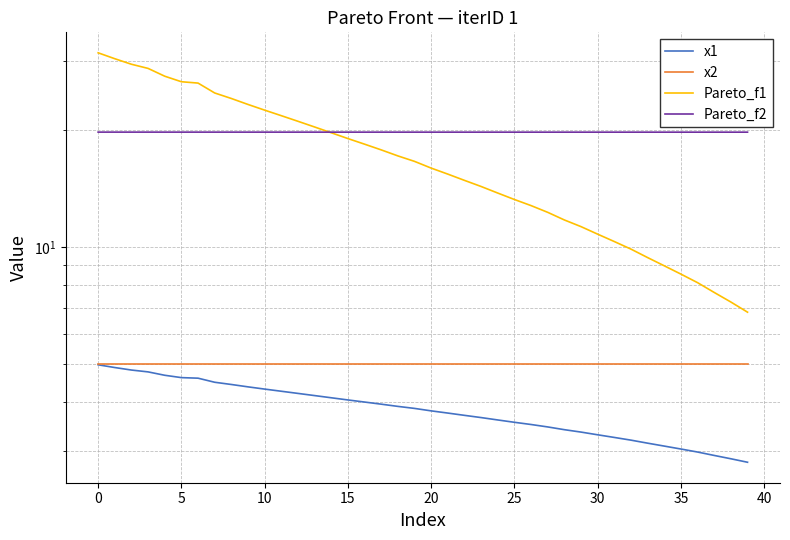

Is the value of x2 at 0 greater than the value of Pareto_f2 at 32?

No